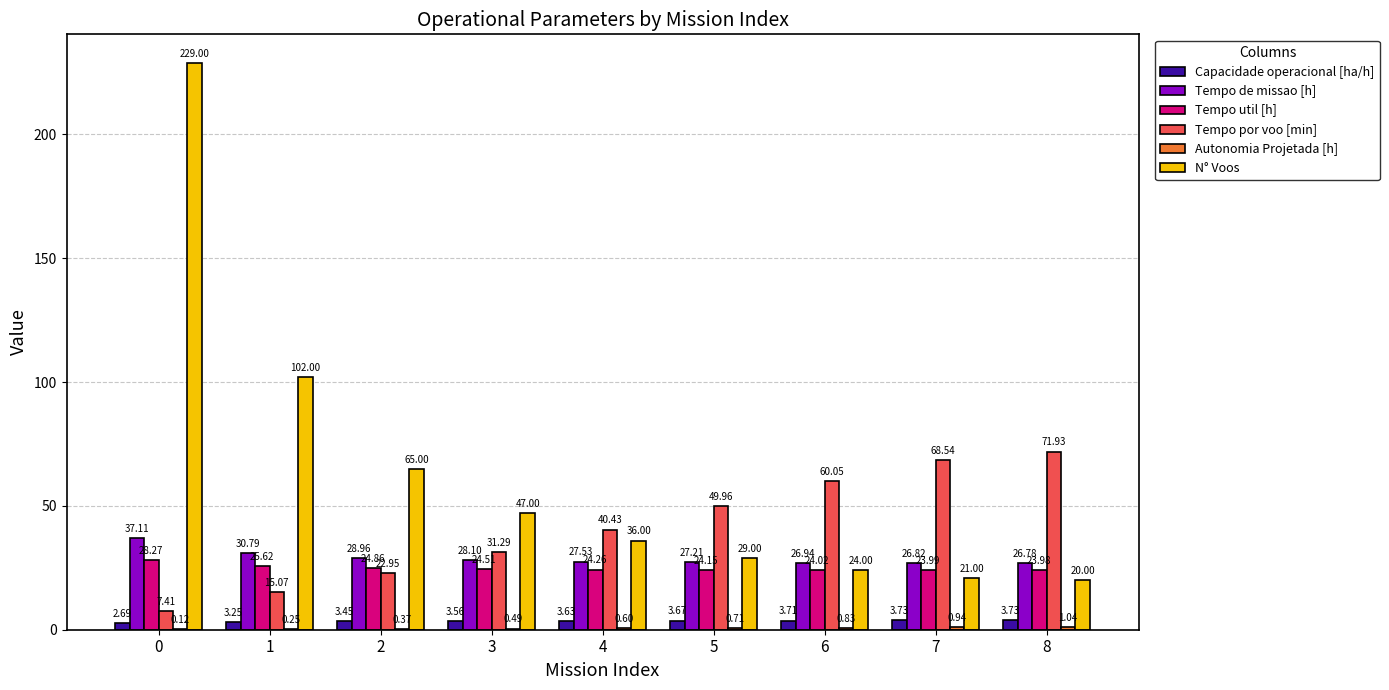

What is the total value across all series at 8?

147.5